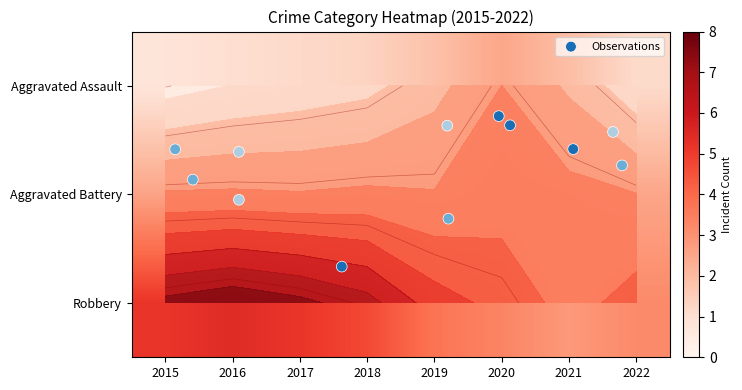

Which series has the largest total across all categories?

Robbery